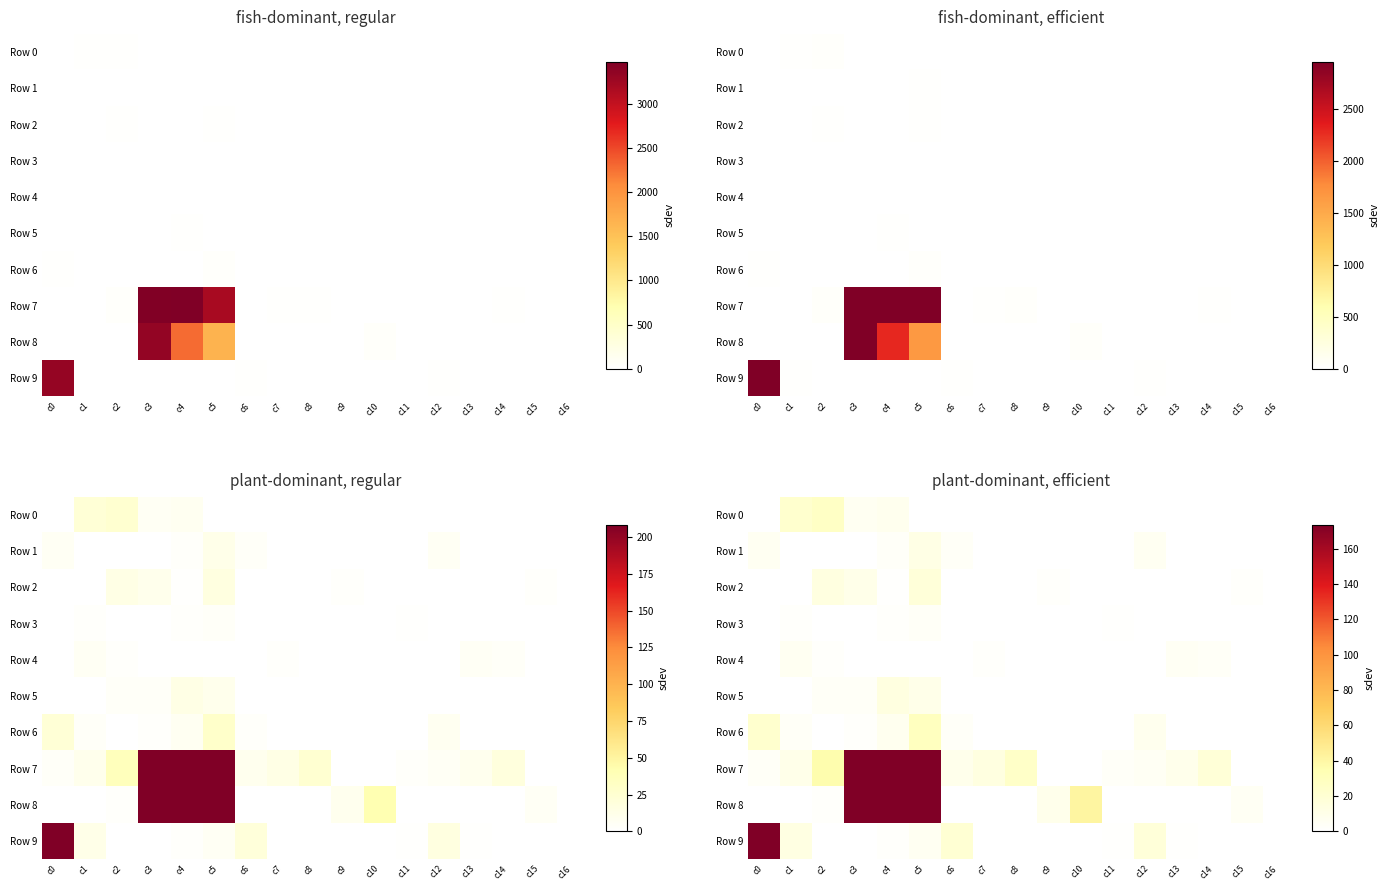

The Row 4 series shows 4 at c2. True or false?

False